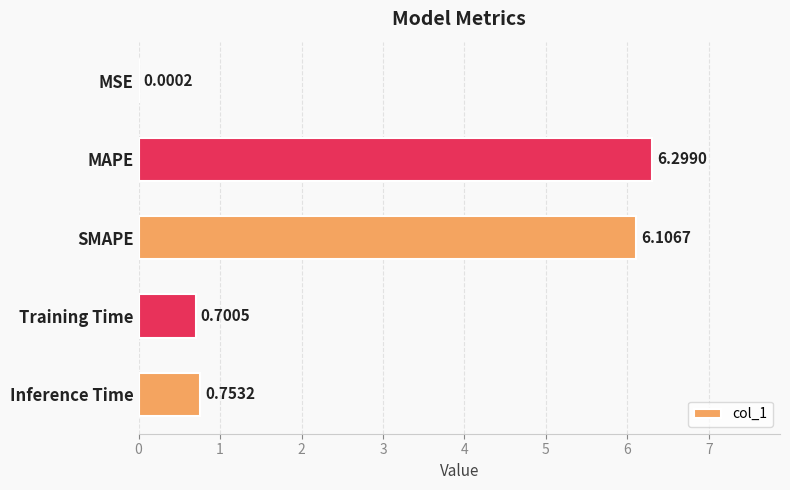

Are the bars grouped side by side (vs. stacked)?

No